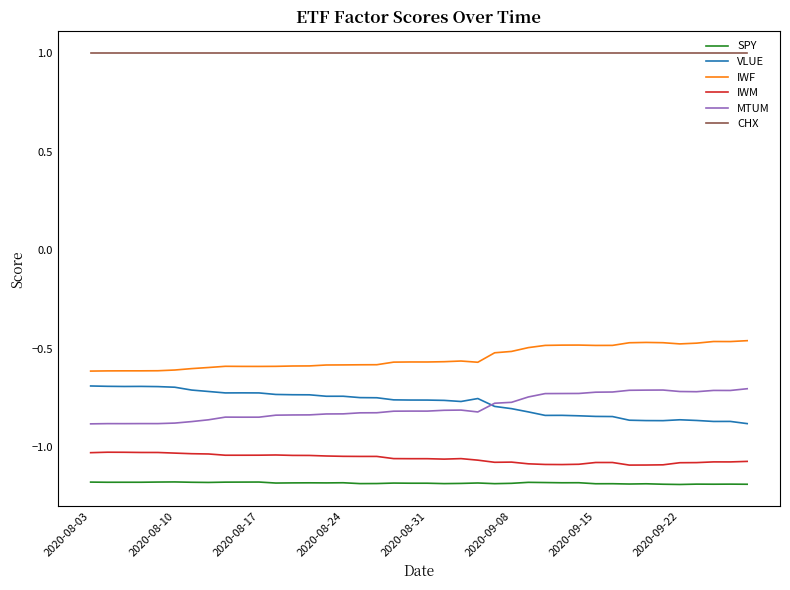

Which series has the largest total across all categories?

CHX